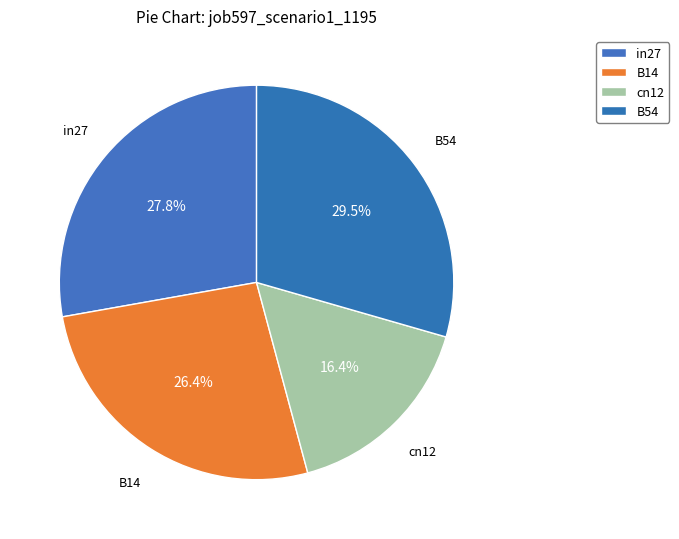

Between in27 and cn12, which is larger?

in27